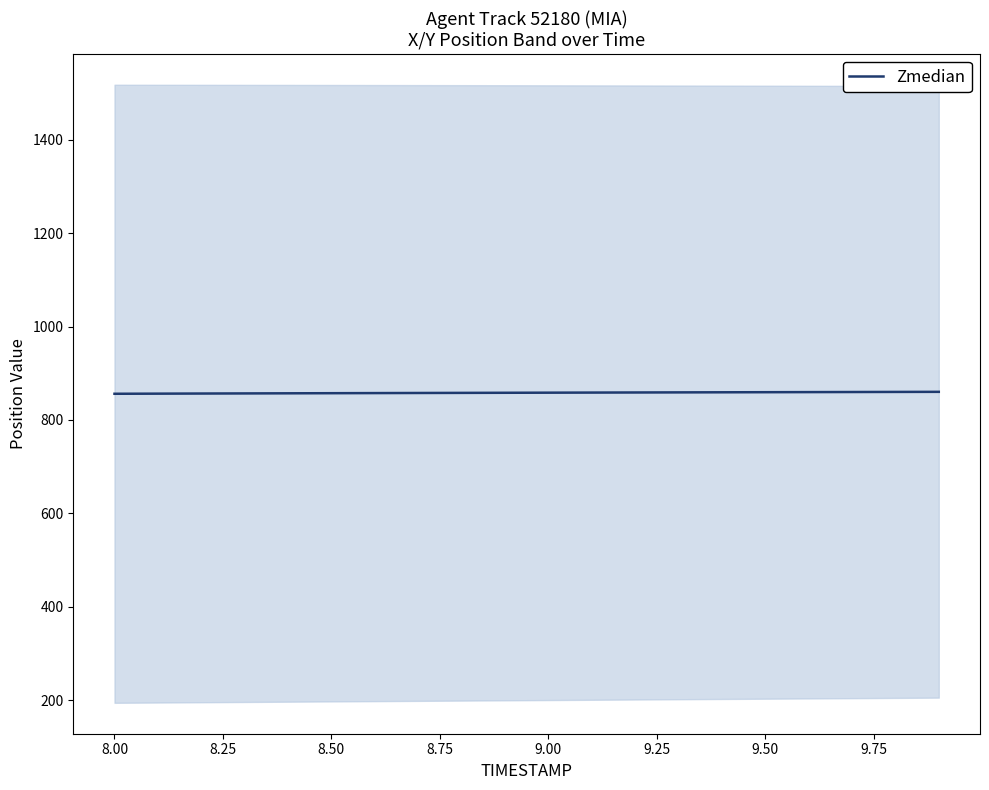

What is the maximum value for Zmedian?

860.3